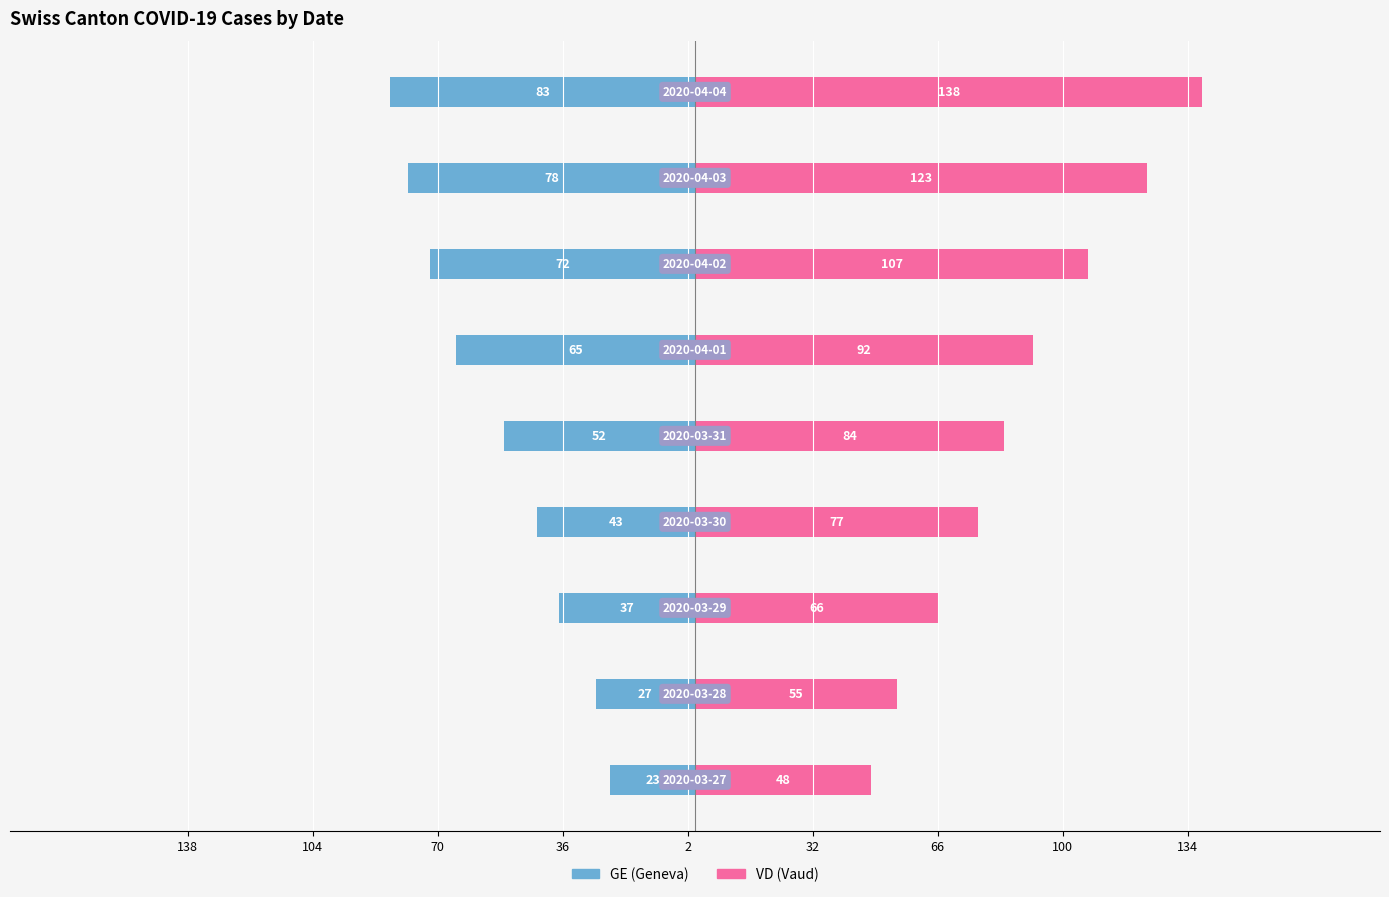

How many groups of bars are there?

9